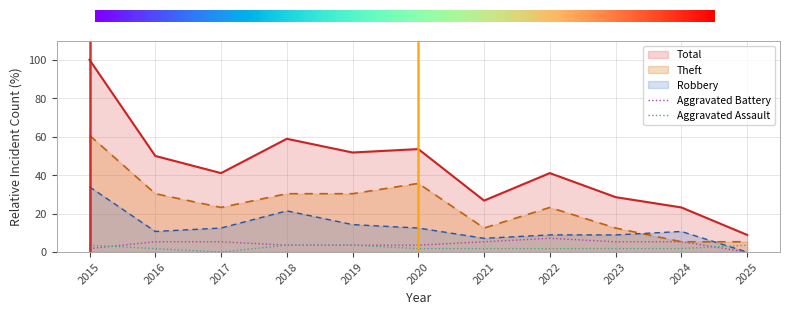

What is the spread (max minus min) of values at 2022?

39.3